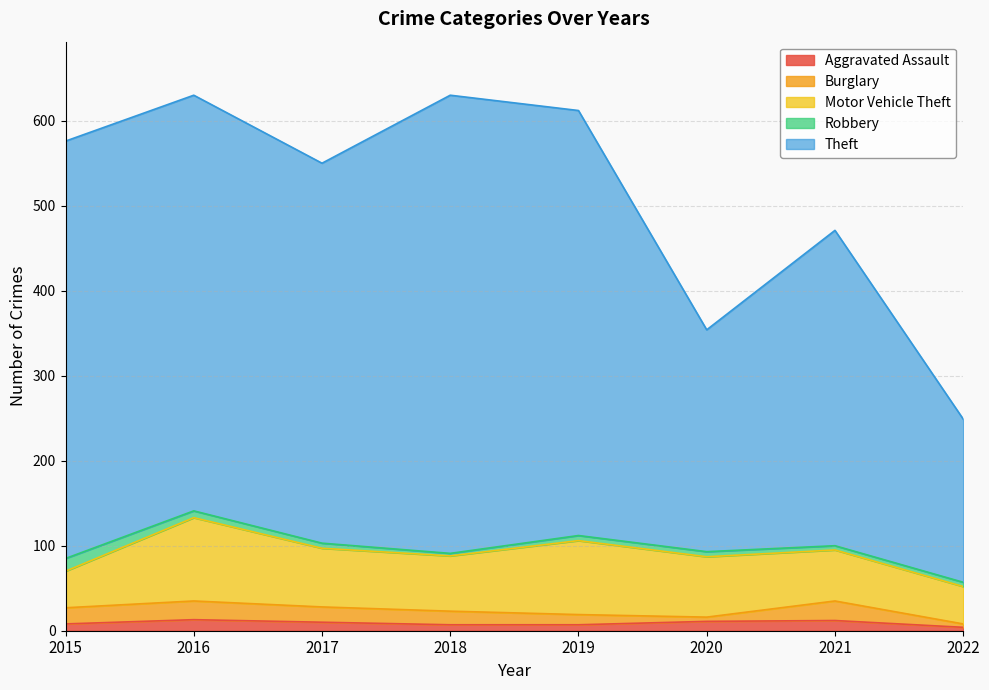

What is the difference between the maximum and minimum values in the Burglary series?

19